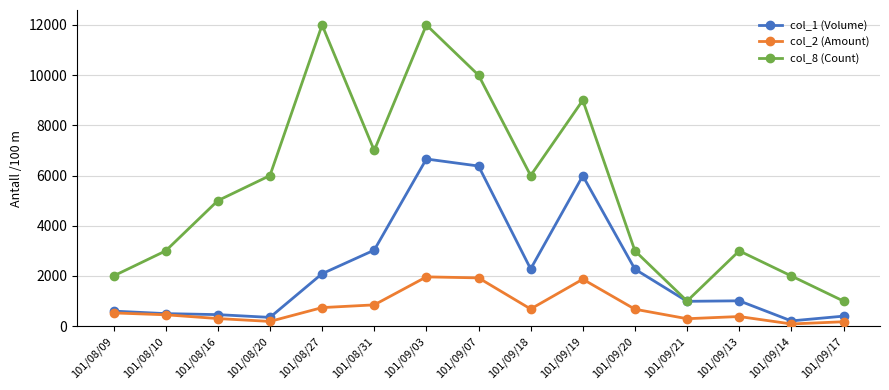

What is the spread (max minus min) of values at 101/09/03?

10036.2